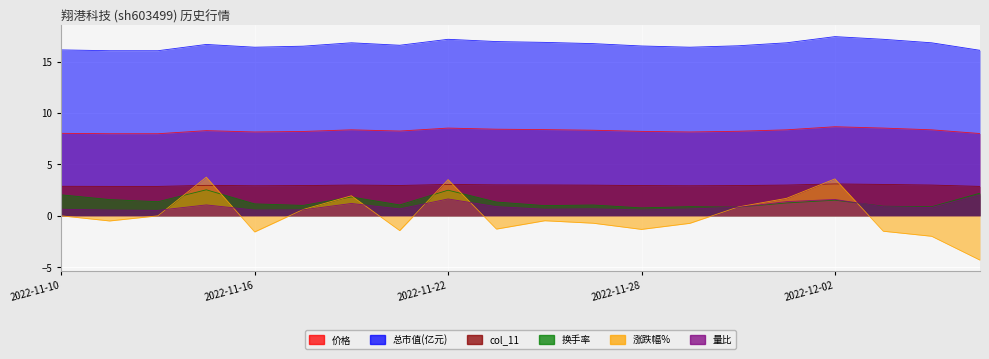

At which label does 涨跌幅% first exceed 0?

2022-11-15